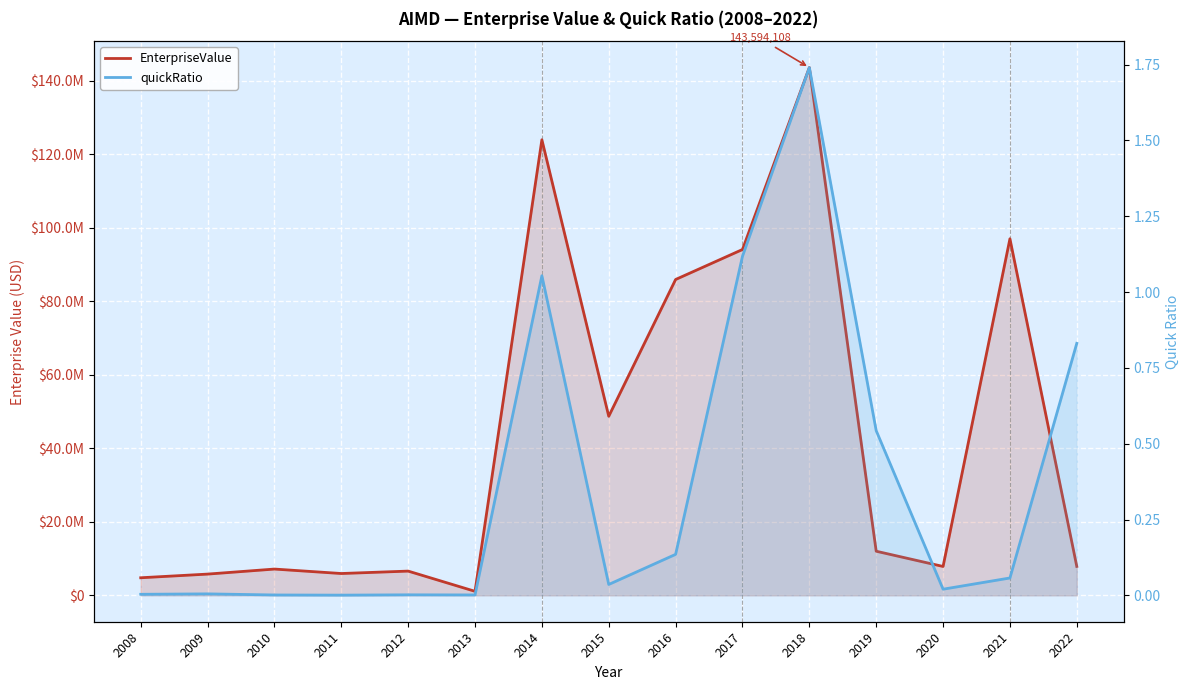

What is the difference between the highest and lowest values at 2012?

6595893.7